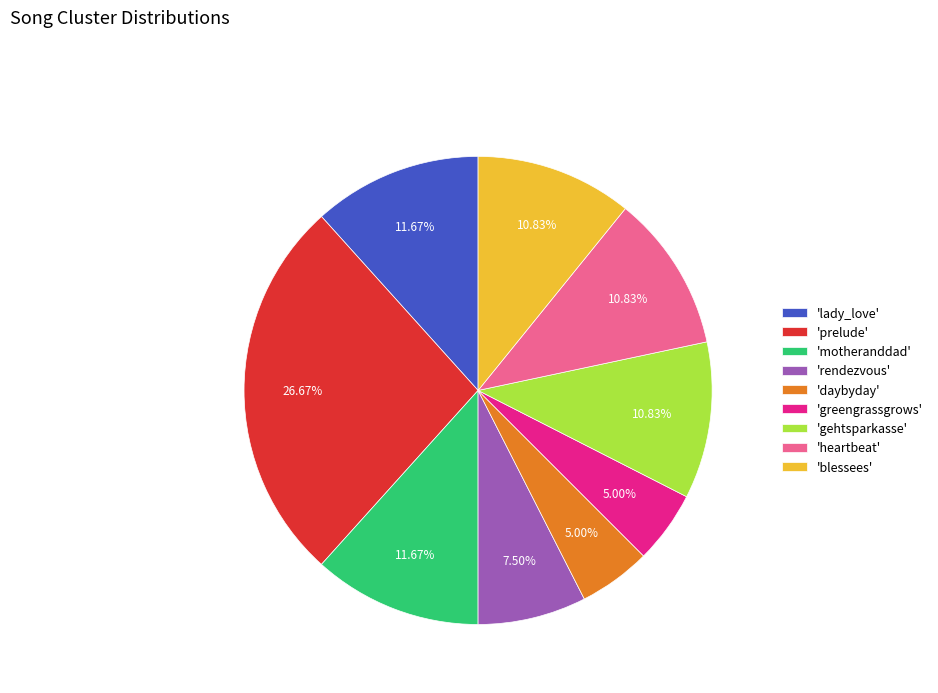

Which slice is the largest?

'prelude'